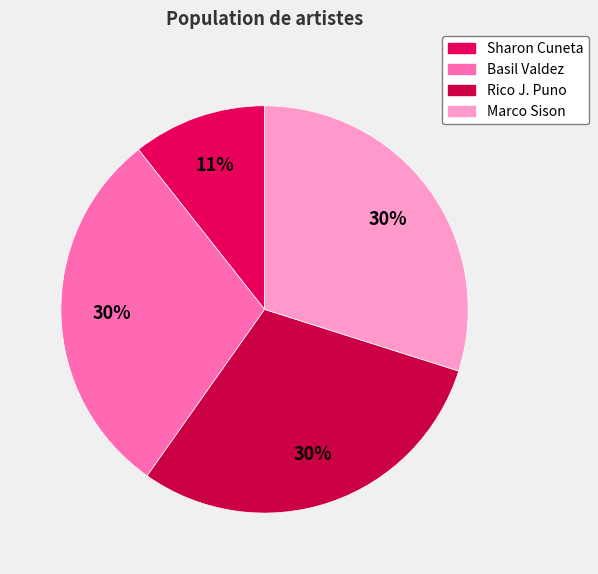

The Rico J. Puno slice represents 25% of the pie. True or false?

False